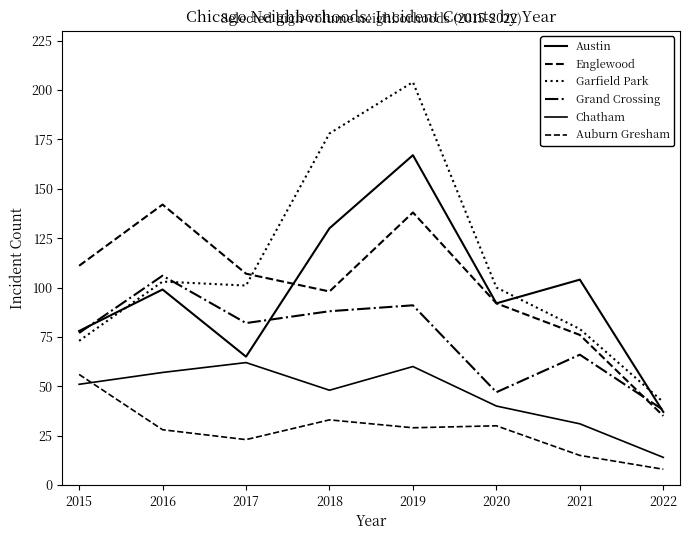

List the labels in order of Auburn Gresham value, largest first.

2015, 2018, 2020, 2019, 2016, 2017, 2021, 2022